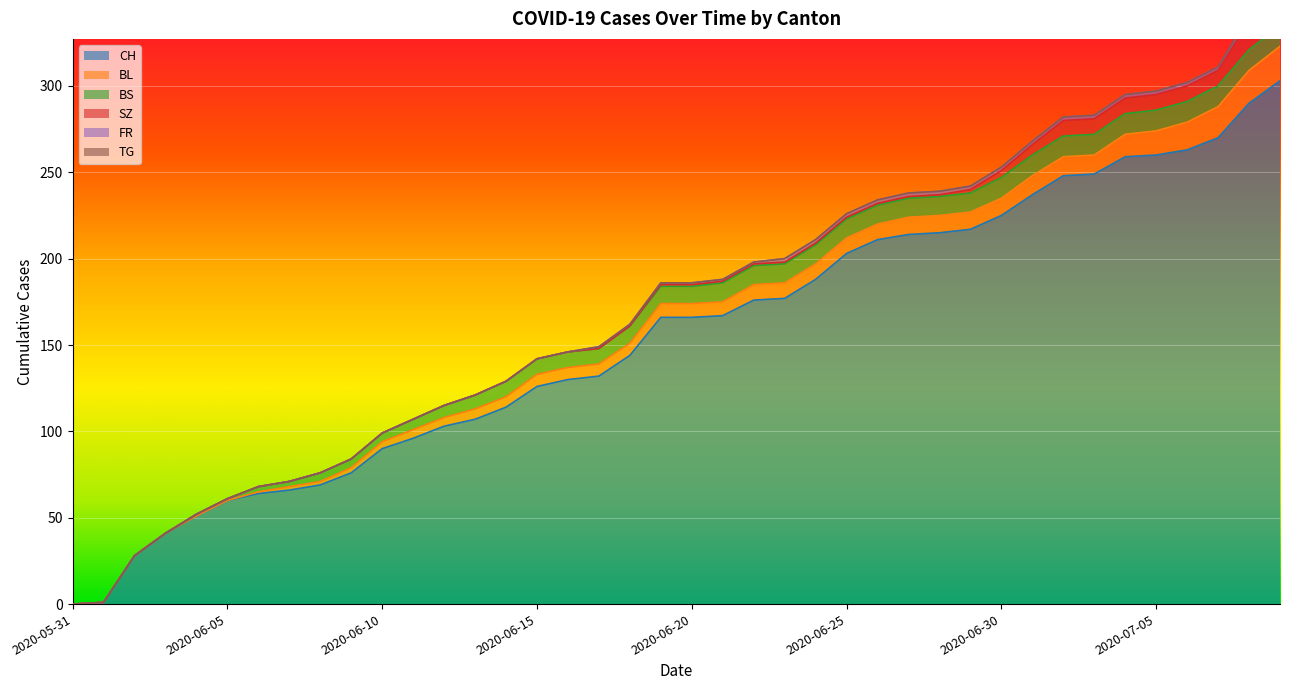

What is the total value across all series at 2020-06-29?

242